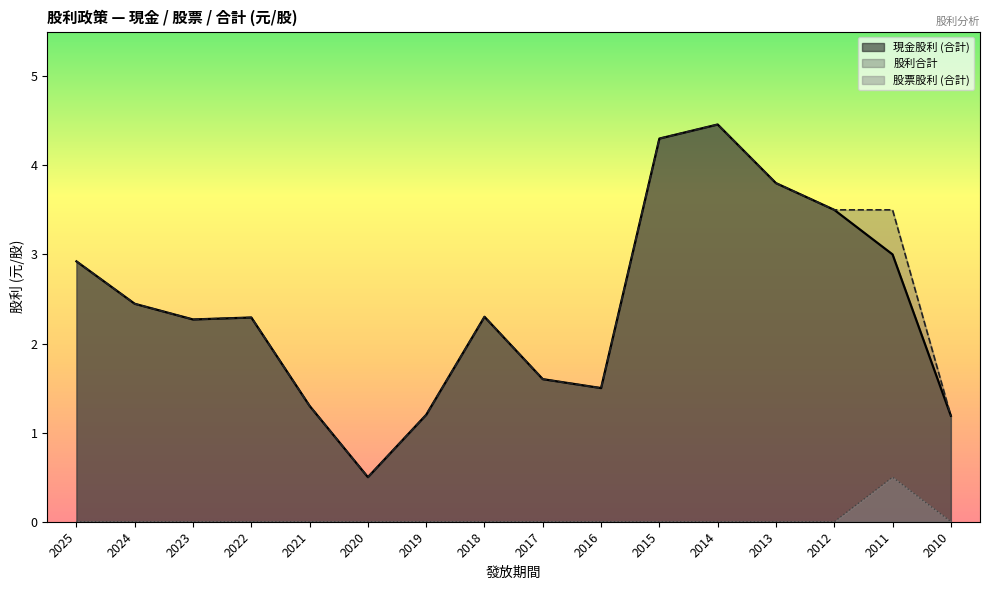

What is the highest value of the 股票股利 (合計) series?

0.5